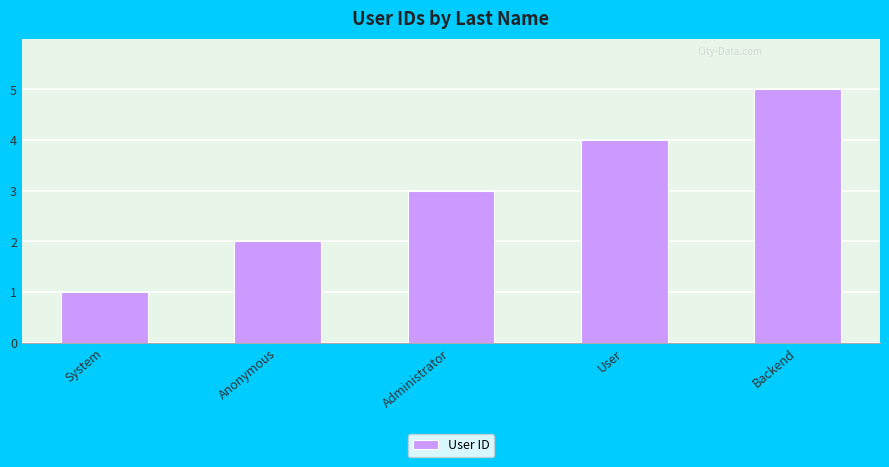

What is the difference between the second highest and second lowest values?

2